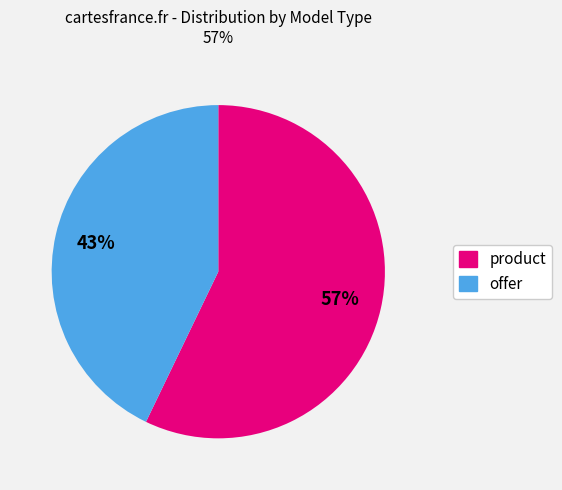

The product slice represents 66% of the pie. True or false?

False